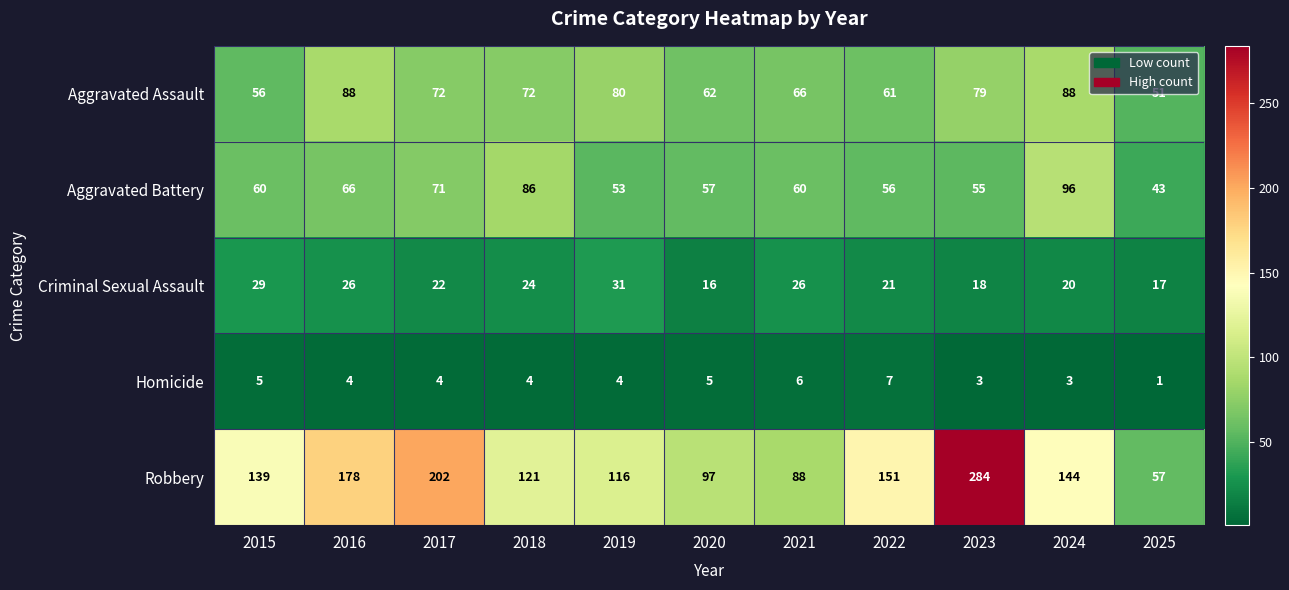

At how many categories does at least one series exceed 275?

1